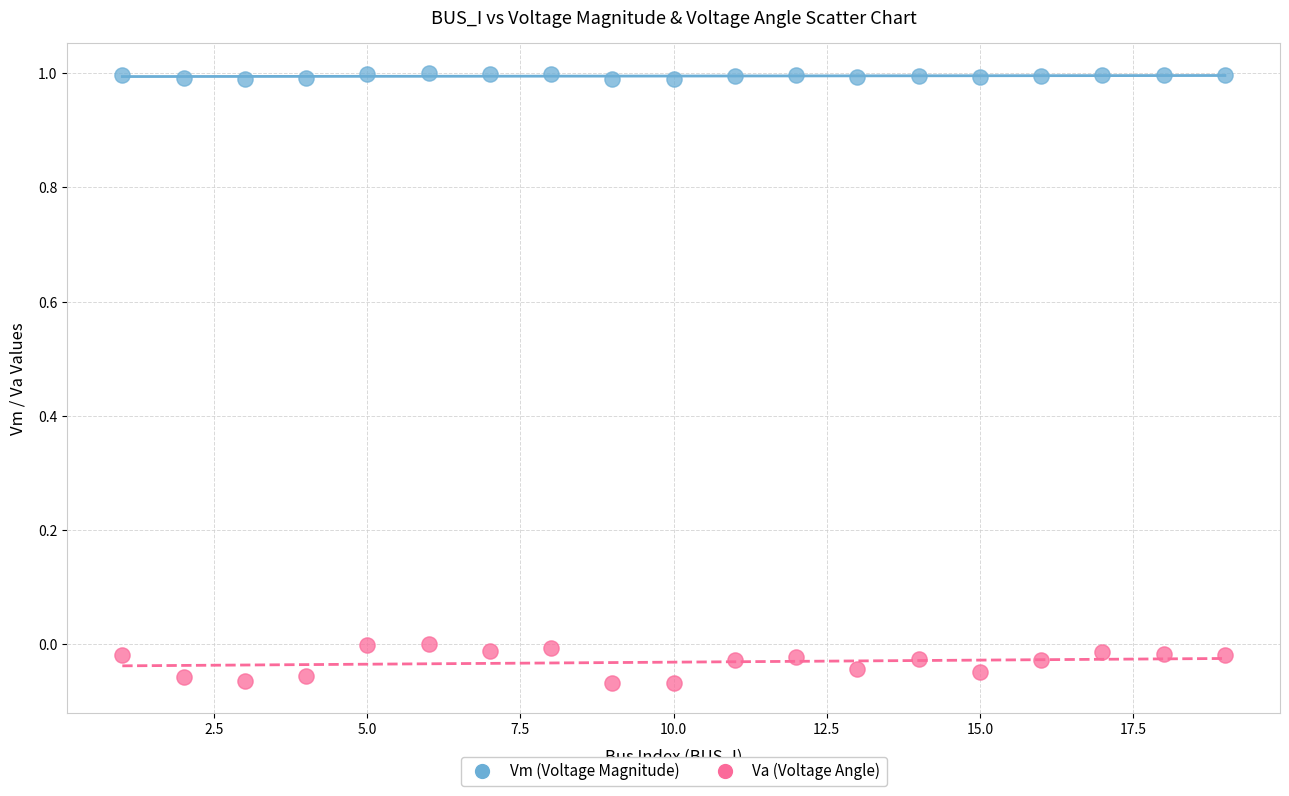

What are all the series names shown in the legend?

Vm (Voltage Magnitude), Va (Voltage Angle)